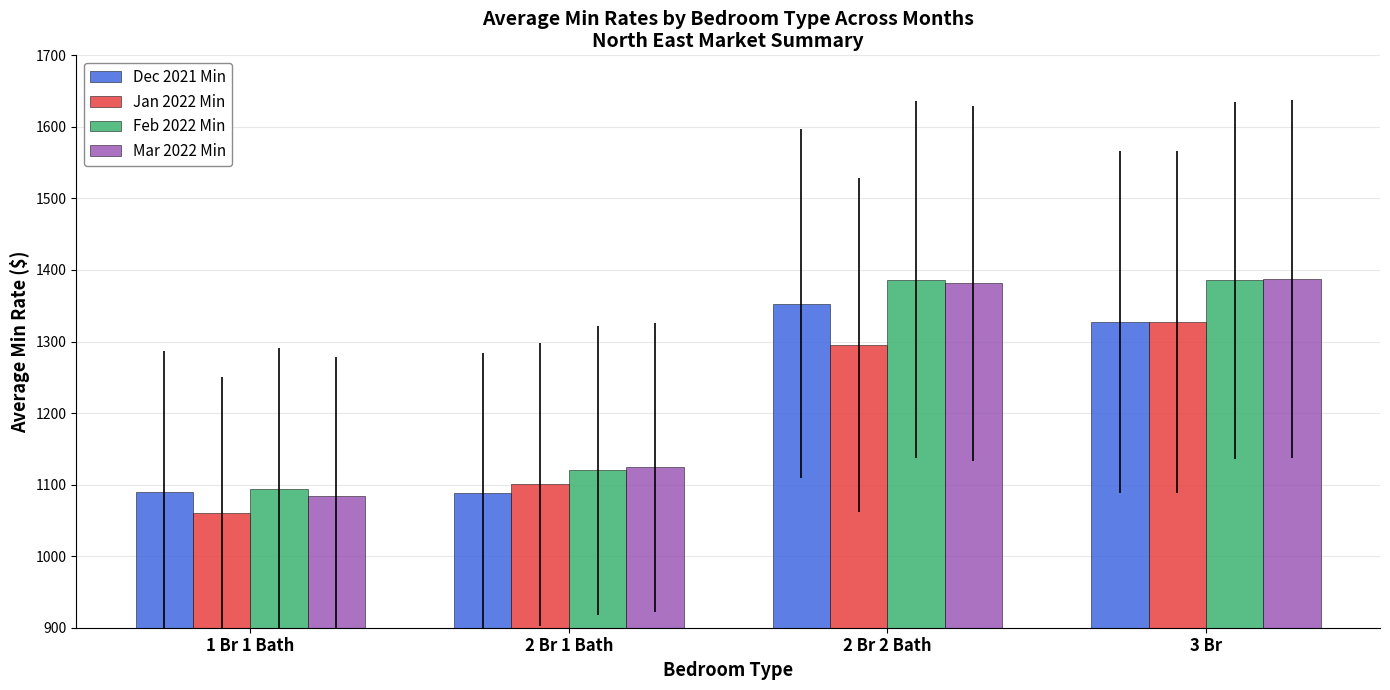

What is the maximum value shown in the chart?

1387.3